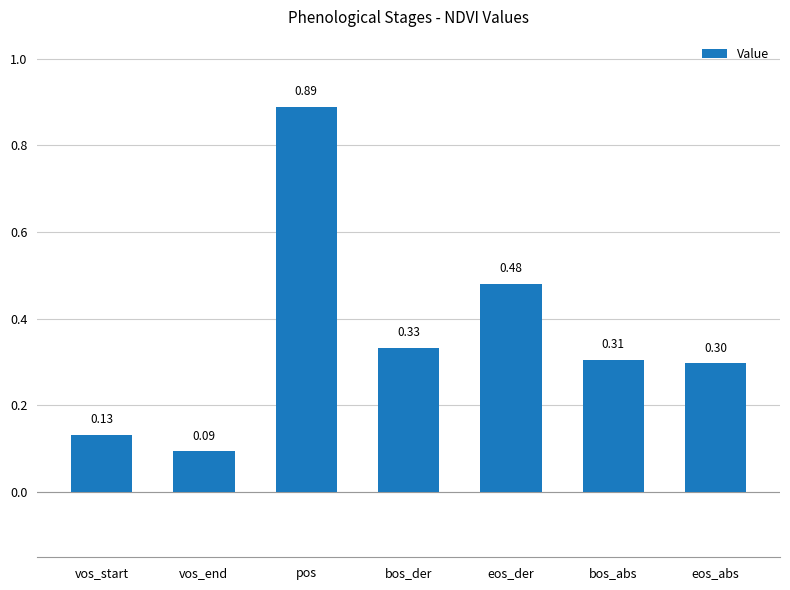

What is the difference between the maximum and second lowest values?

0.8